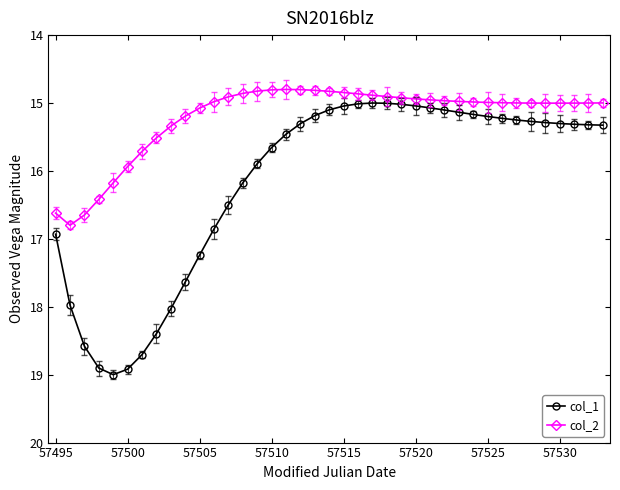

What is the difference between the maximum and minimum values in the col_1 series?

4.0